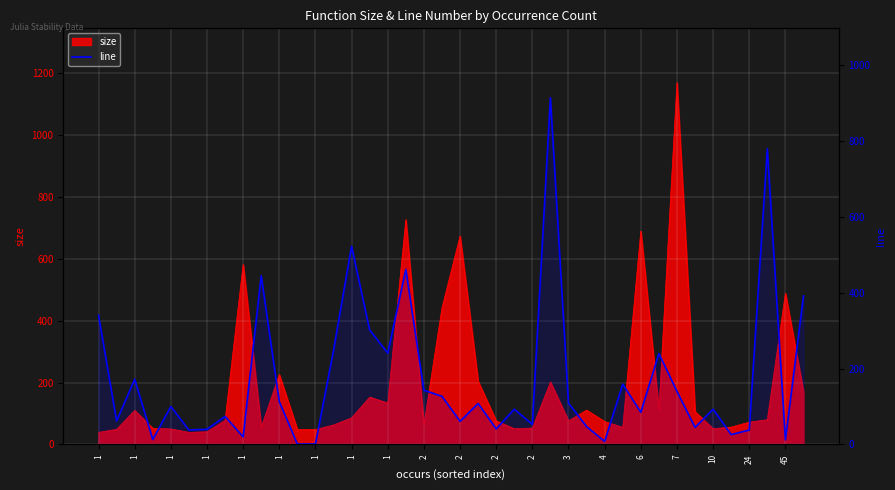

Where is the first local maximum?

1